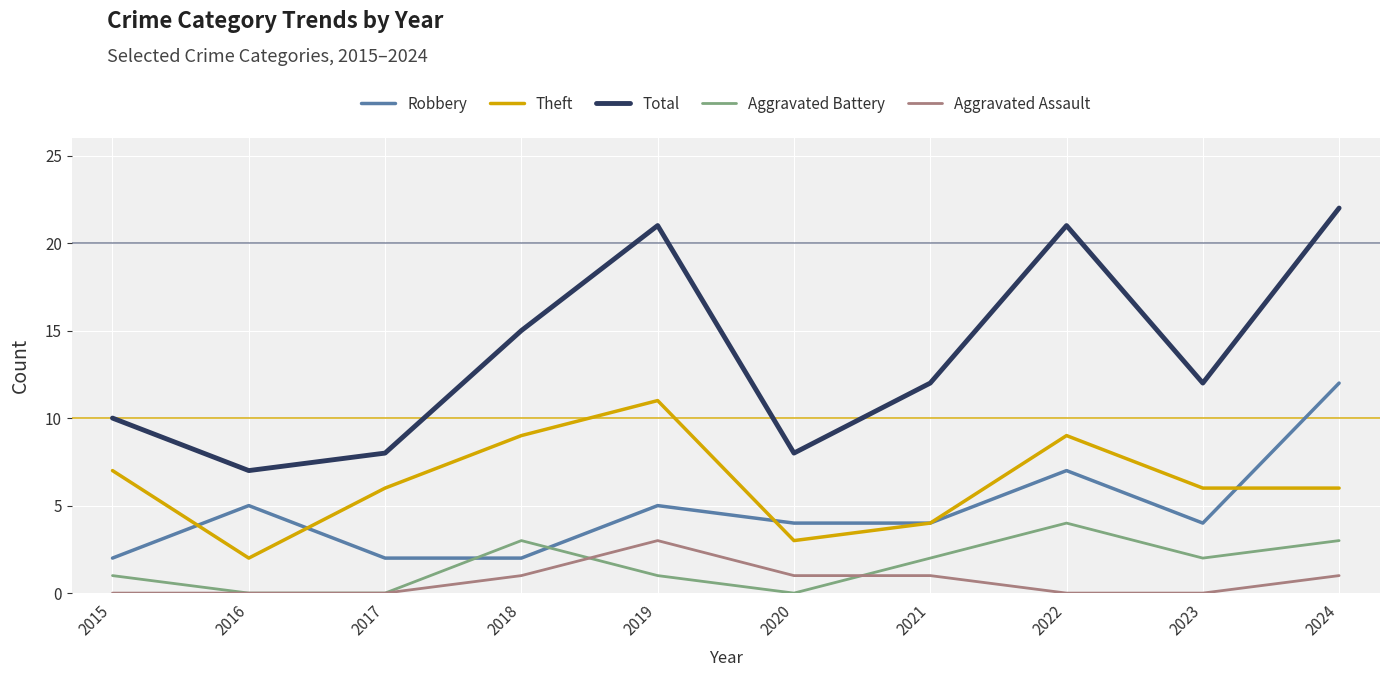

Between 2015 and 2018, which series saw the biggest shift?

Total